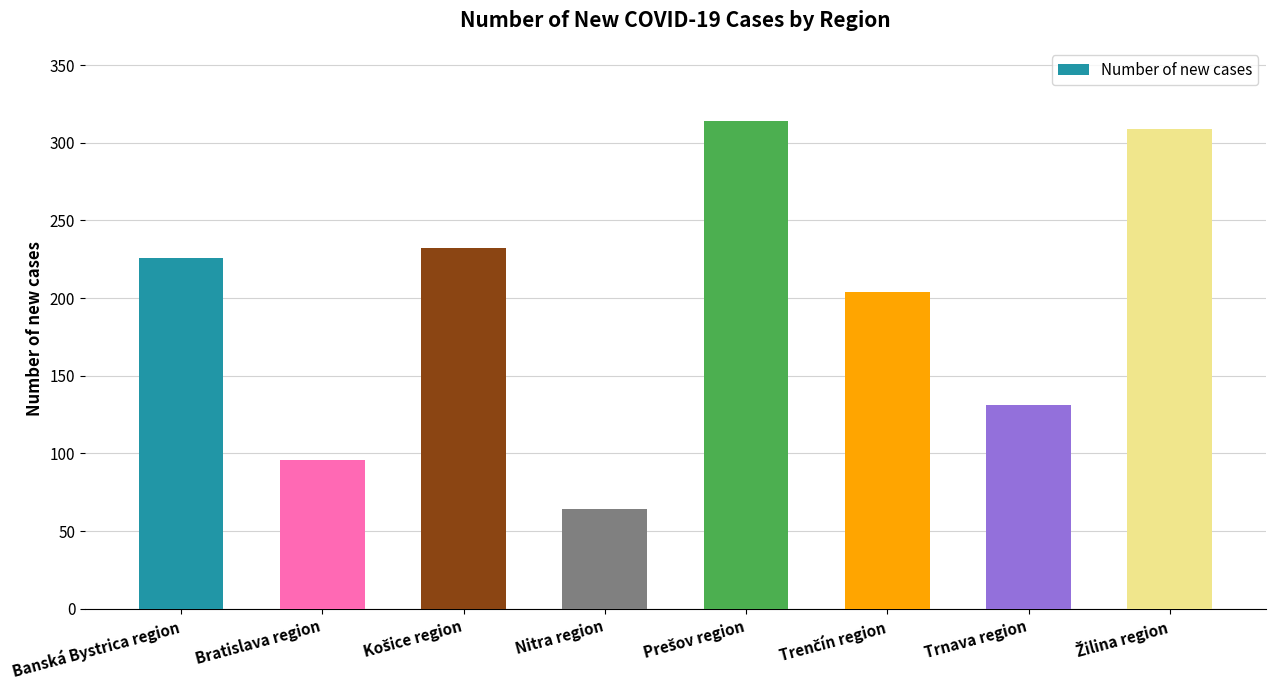

How many values are below 226?

4